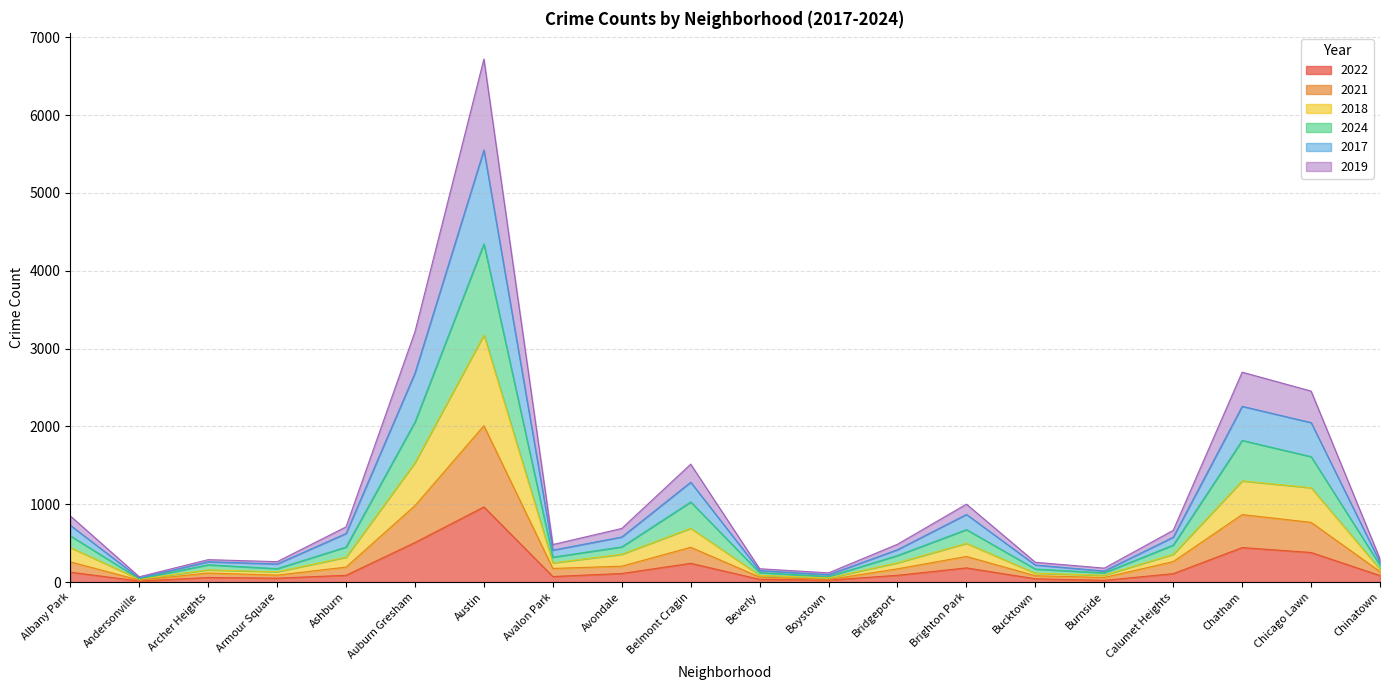

What is the highest value of the 2022 series?

965